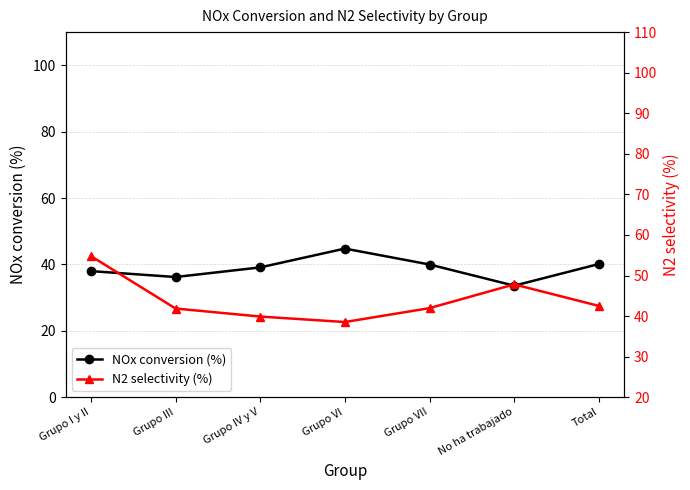

How many interior local valleys does the N2 selectivity (%) series have?

1